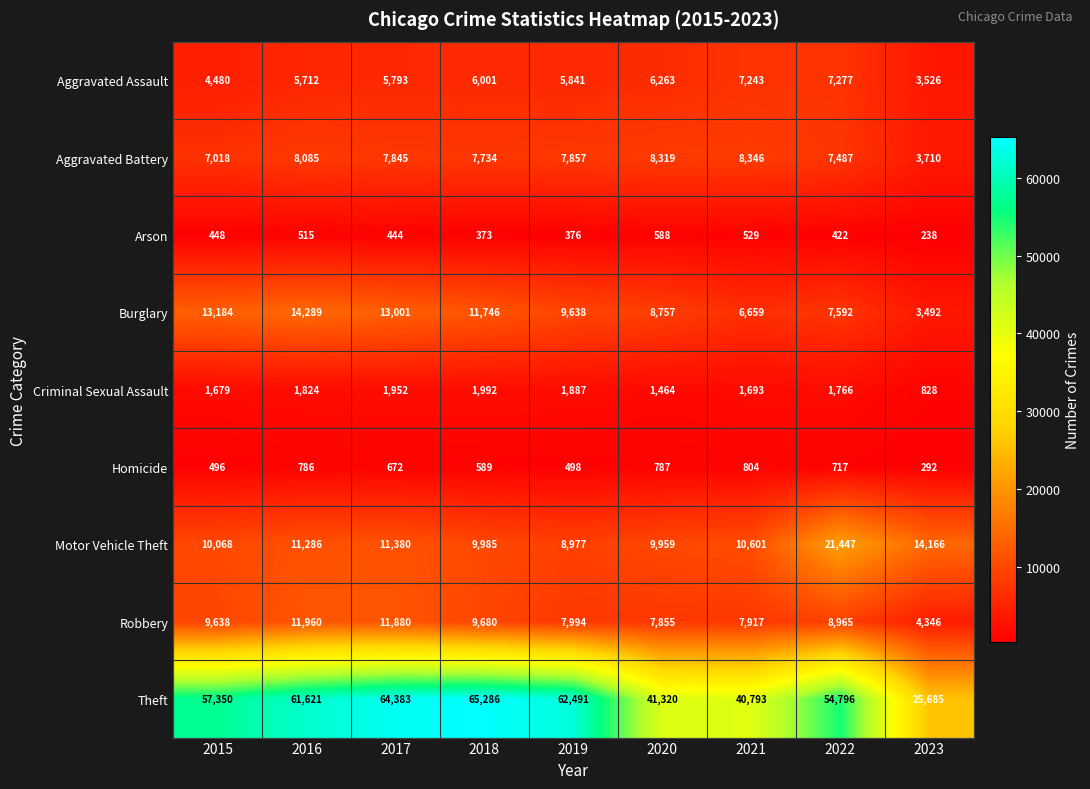

What is the sum of all Arson values?

3933